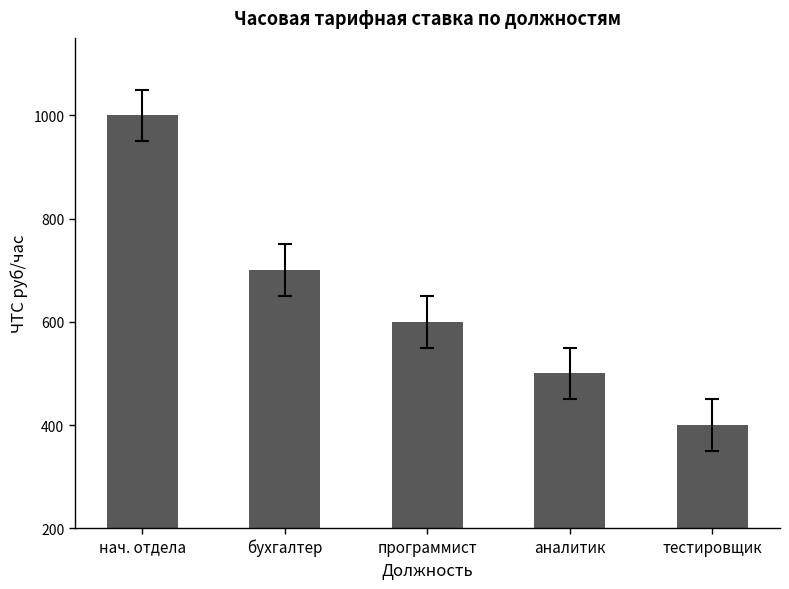

What is the difference between the values at нач. отдела and тестировщик?

600